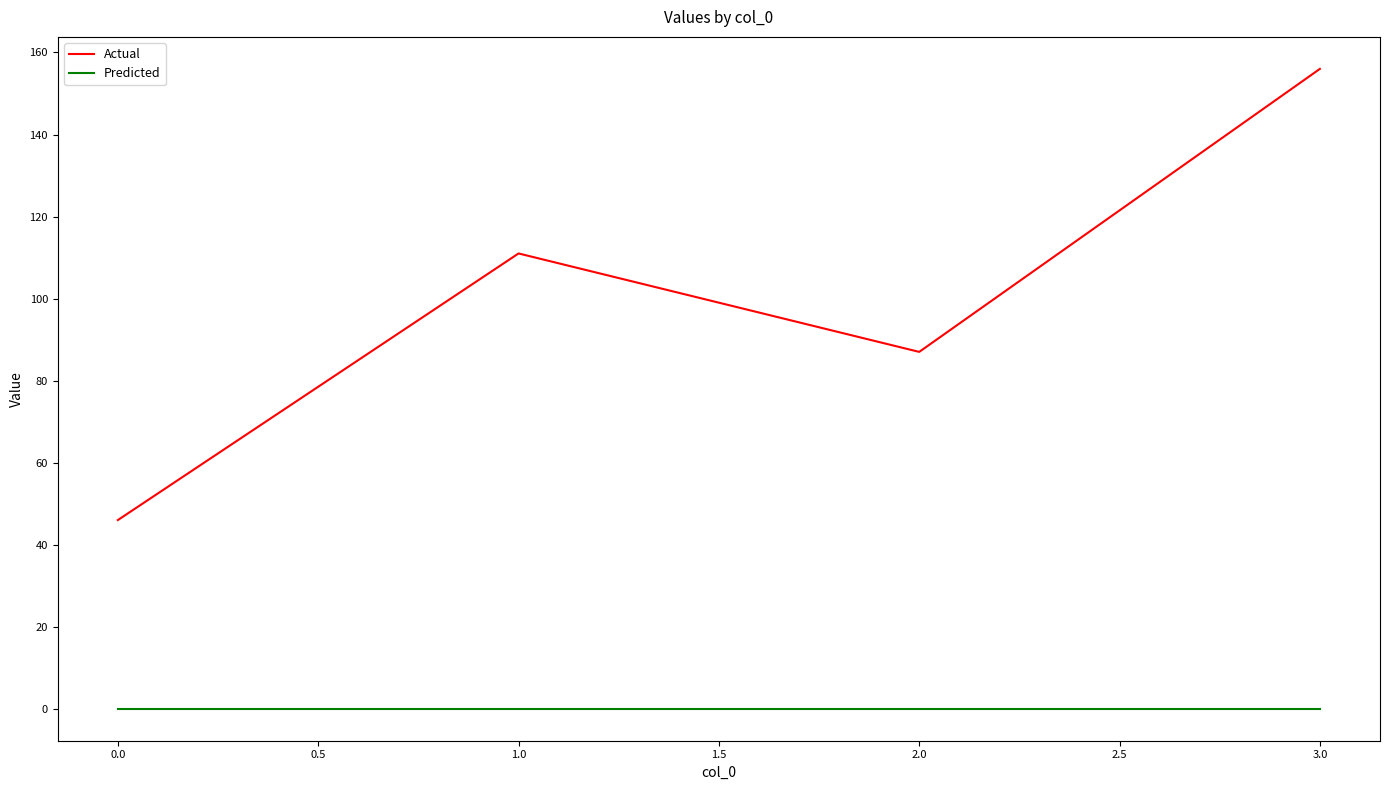

Which series has the largest total across all categories?

Actual